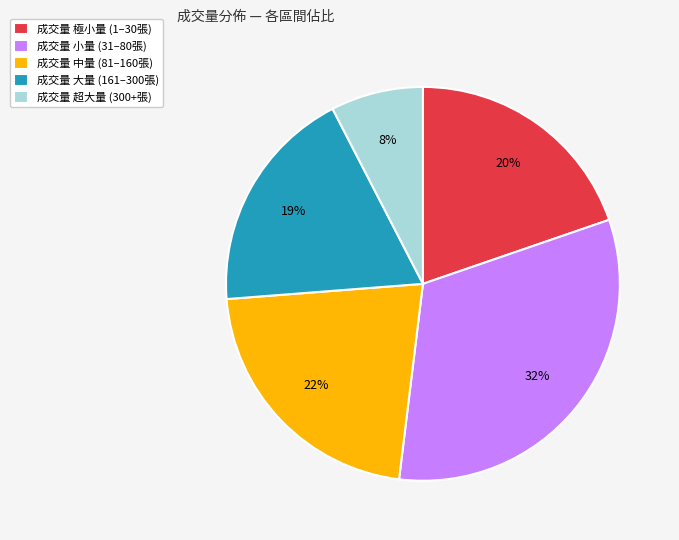

Does any single category account for the majority?

No